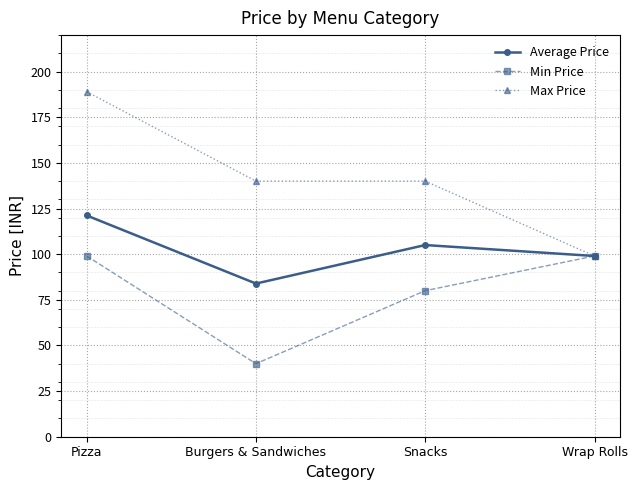

How many categories are shown in the chart?

4